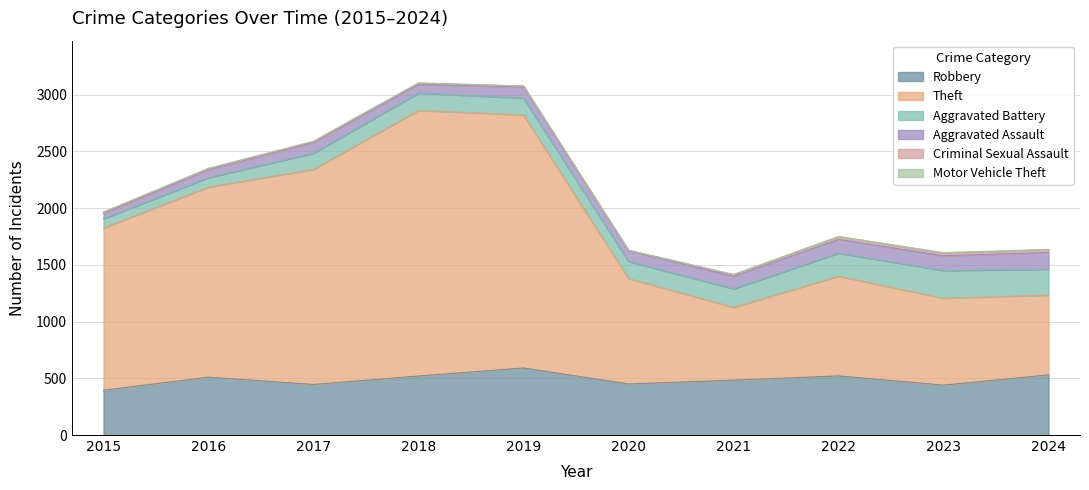

How many interior local peaks does the Motor Vehicle Theft series have?

3